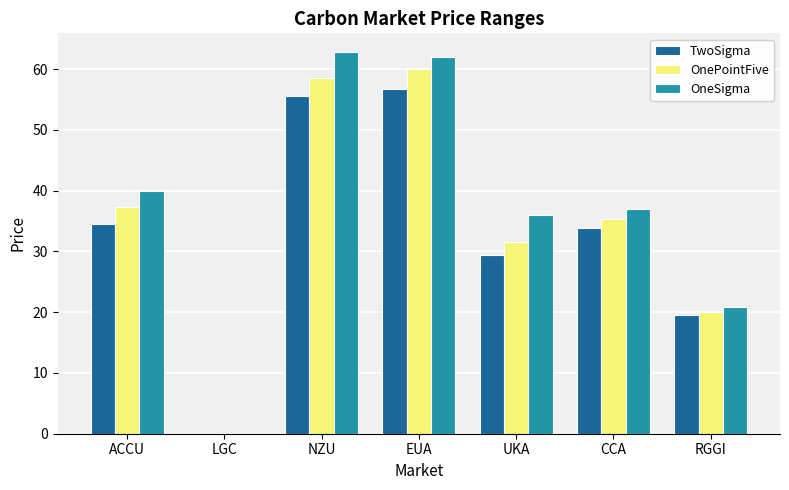

The TwoSigma series shows 55.5 at NZU. True or false?

True